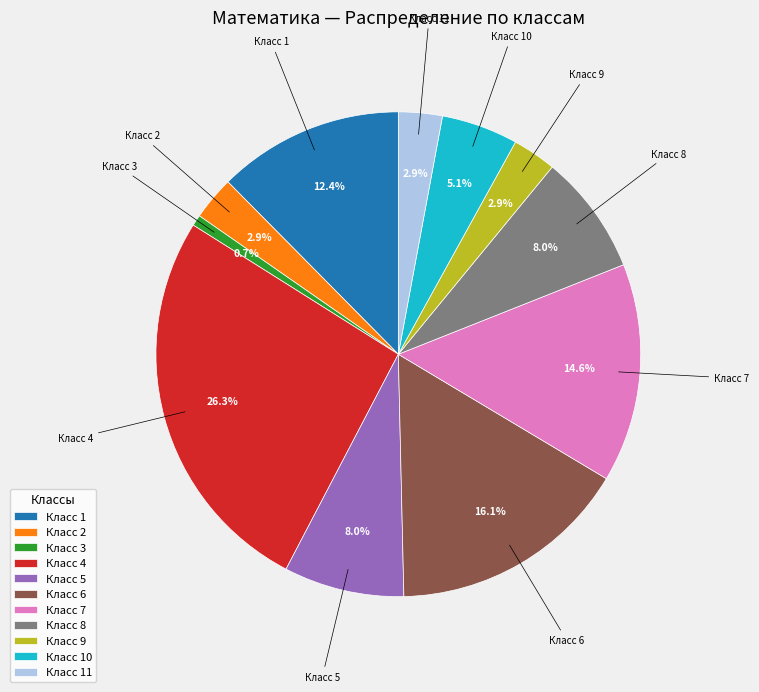

Is there any slice that represents more than half of the pie?

No